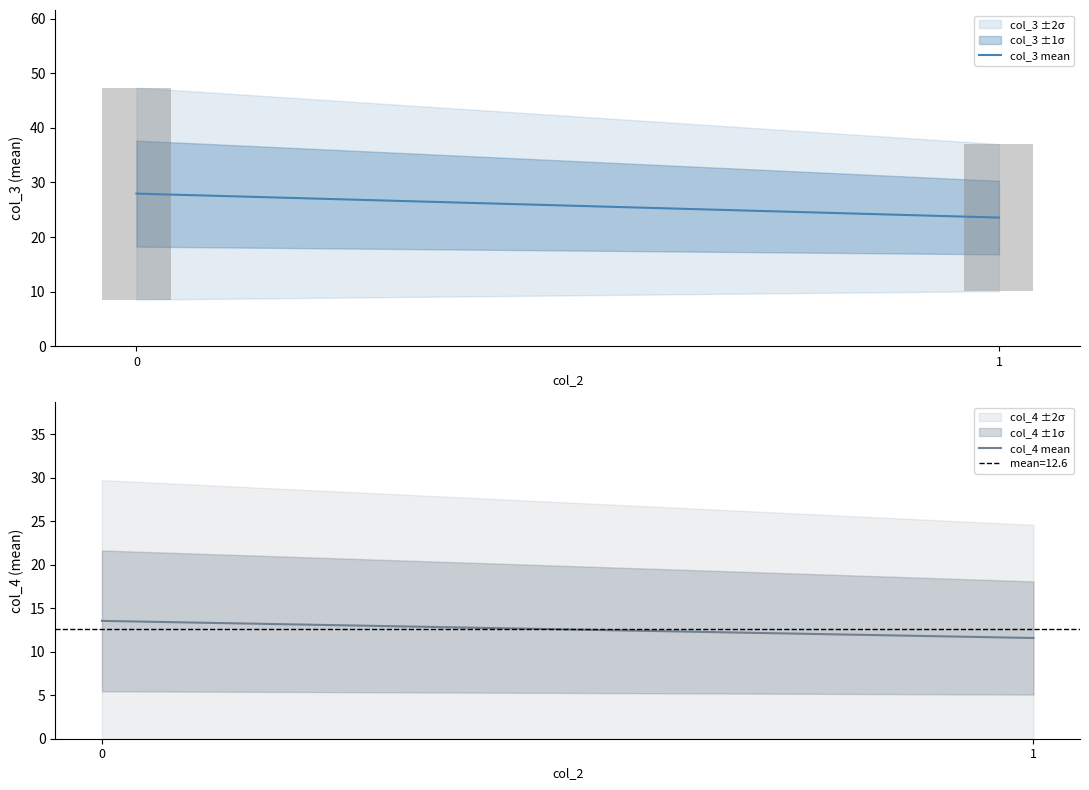

Count the col_3 mean values in the range 23 to 27.

1